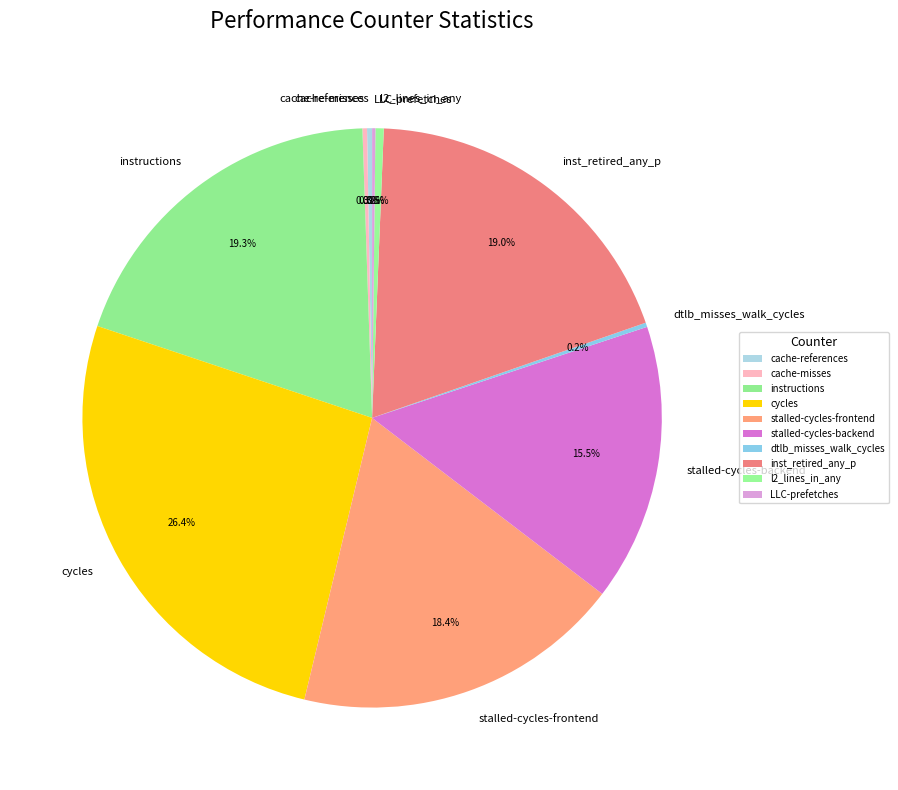

Combined, do l2_lines_in_any and stalled-cycles-frontend account for over 50%?

No